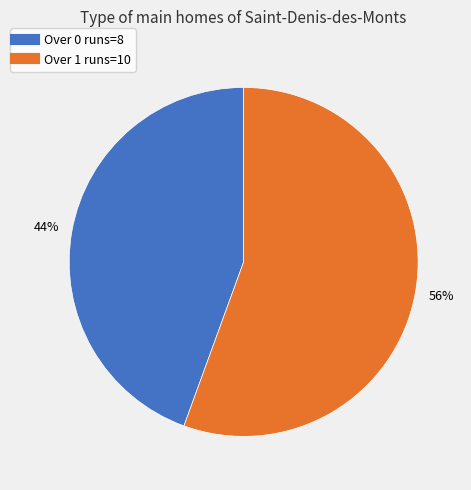

To the nearest percent, what is the average slice percentage?

50%